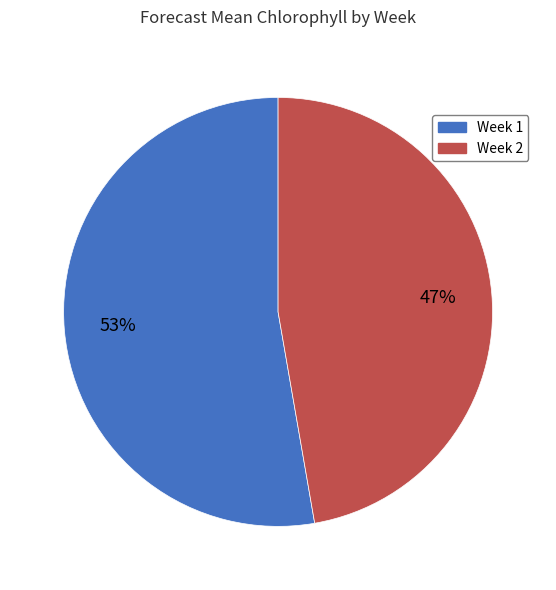

To the nearest percent, what is the combined percentage of Week 2 and Week 1?

100%